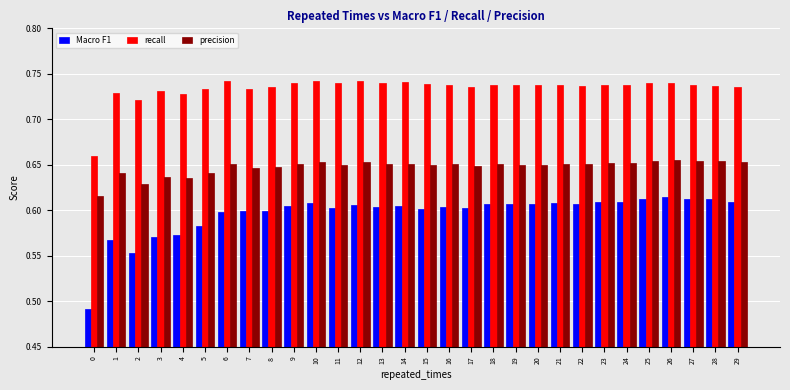

What is the total value across all series at 16?

2.0